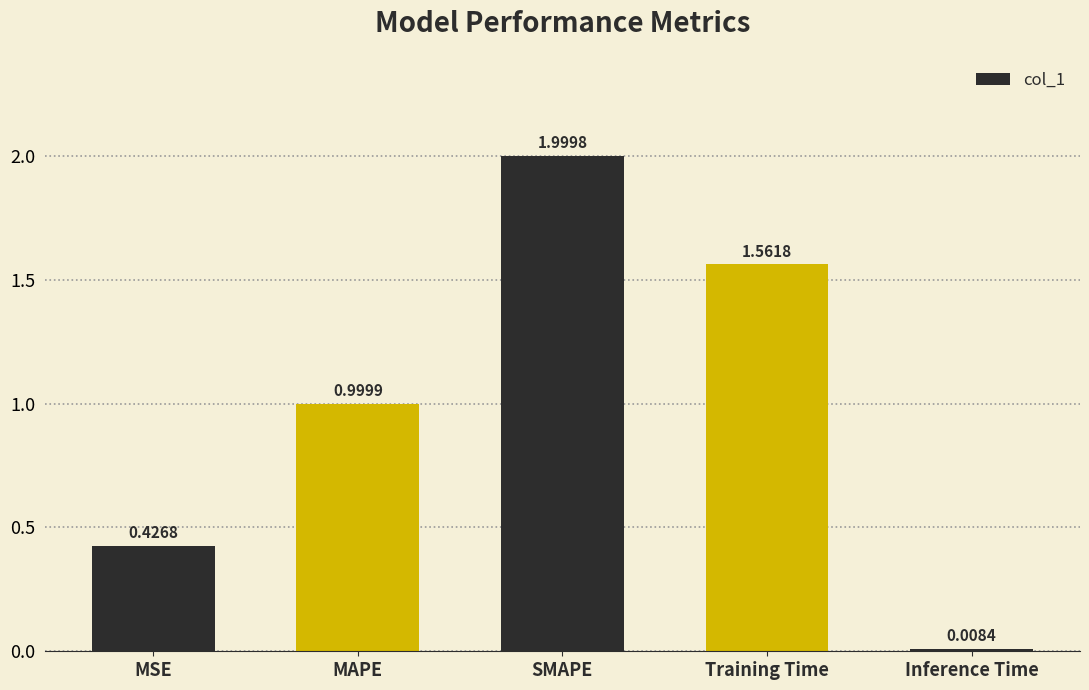

What is the difference between the values at MAPE and Training Time?

0.6